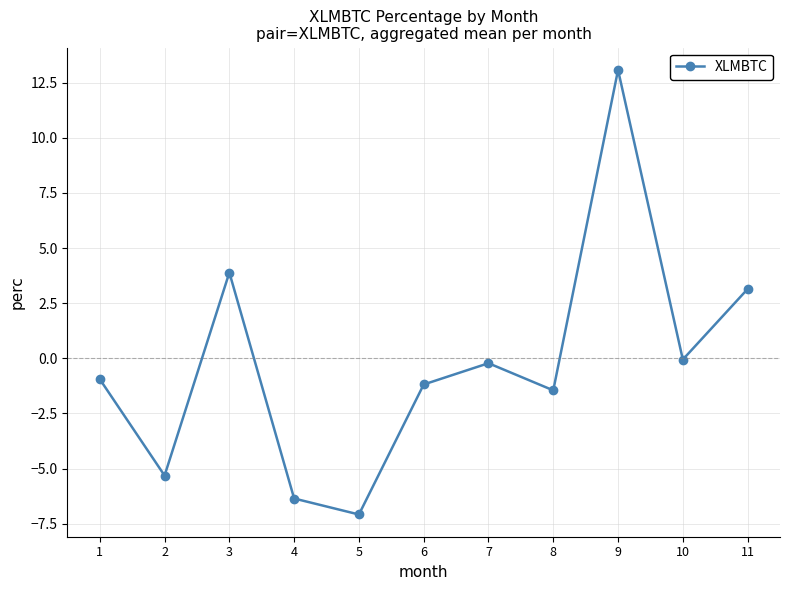

How many data points does each series have?

11